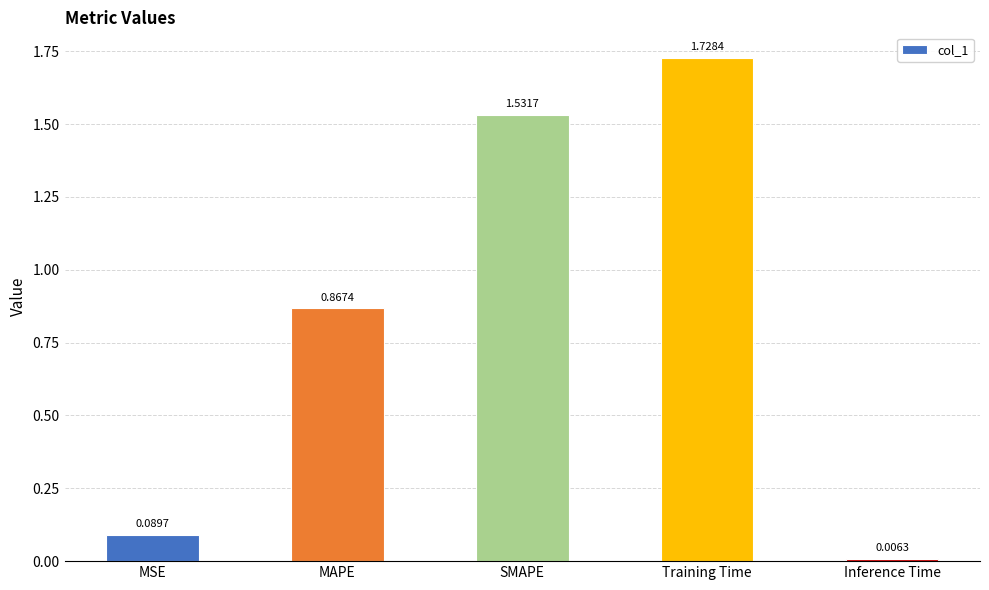

Rank the categories by value from highest to lowest.

Training Time, SMAPE, MAPE, MSE, Inference Time